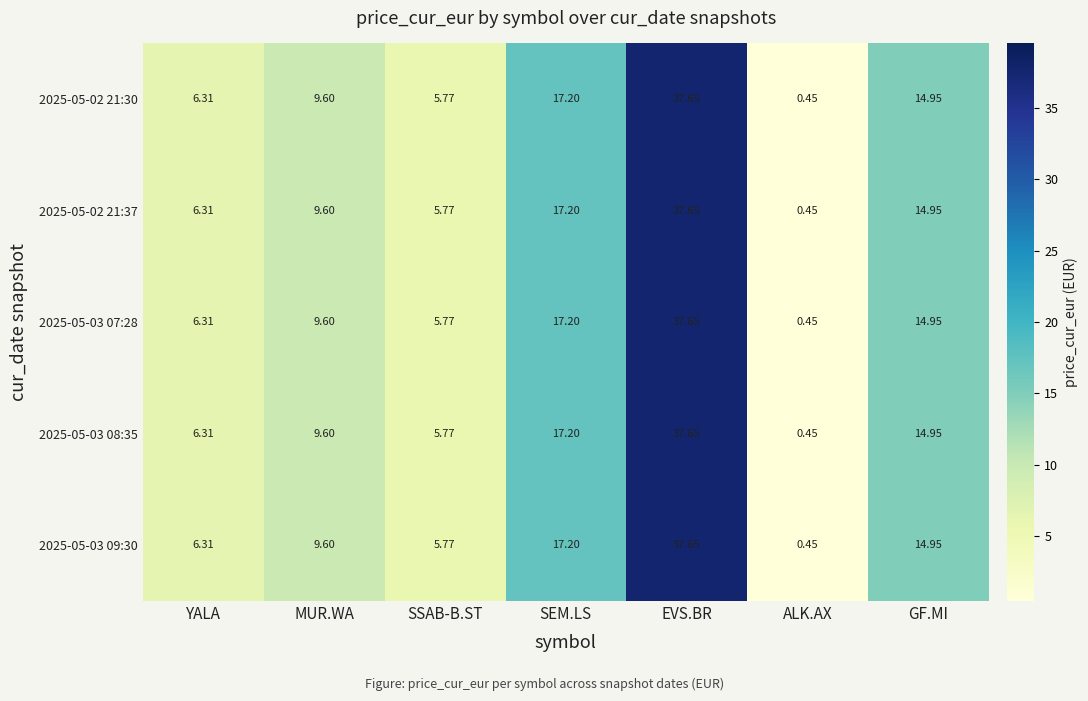

Which category has the lowest value in the 2025-05-03 09:30 series?

ALK.AX